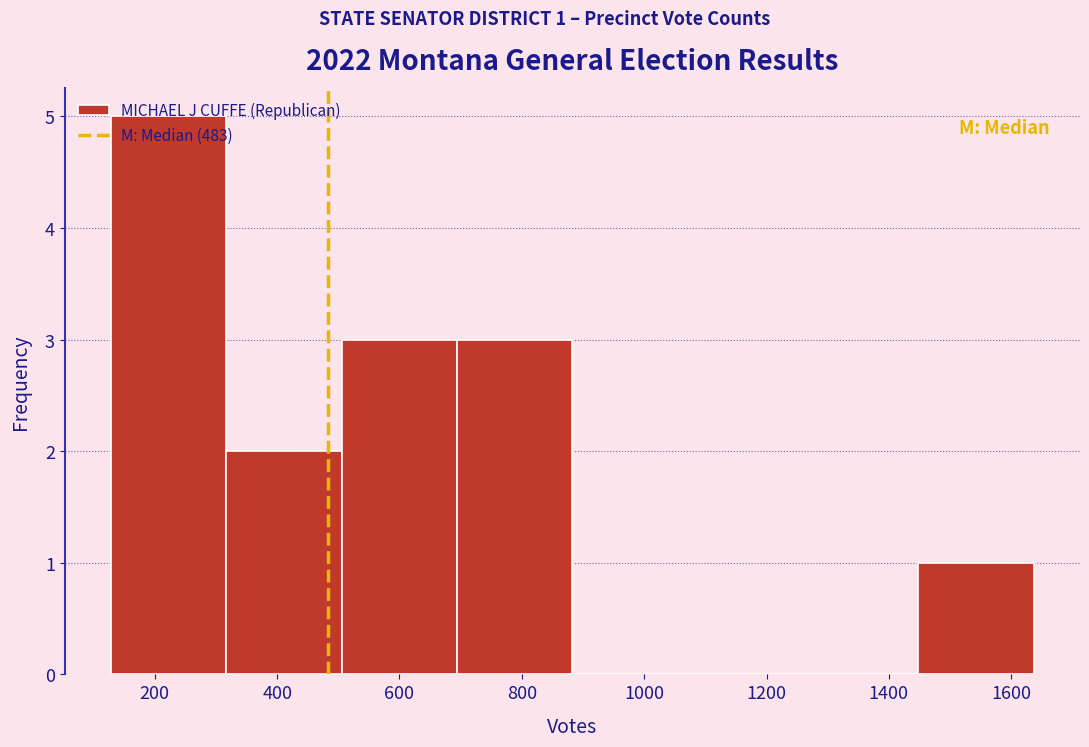

Over which range of the x-axis is the bar tallest?

120 to 320